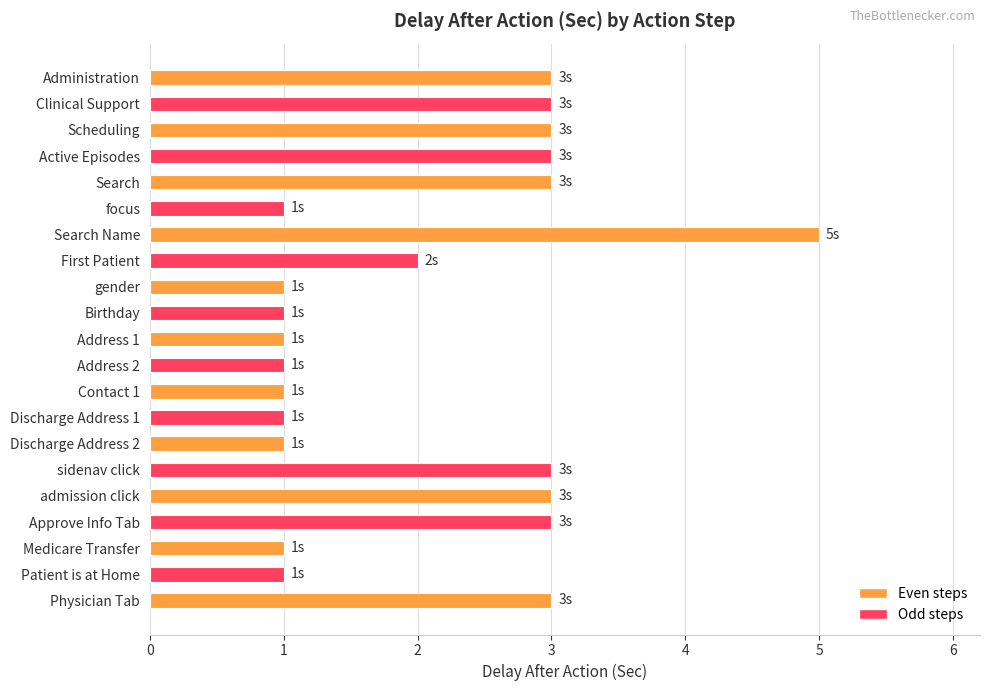

What is the sum of all values?

44